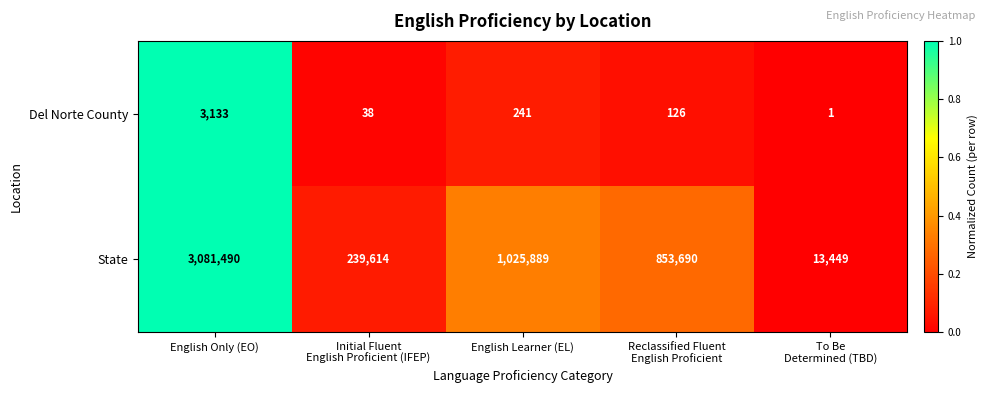

Between English Only (EO) and To Be
Determined (TBD), which series saw the biggest shift?

State